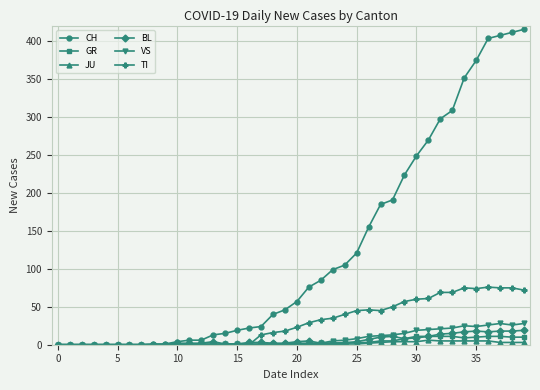

How many lines are shown in the chart?

6